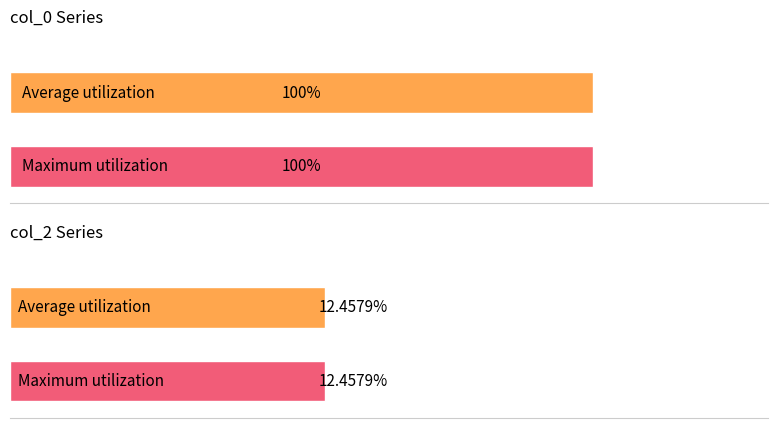

What is the value of the col_0 bar at the 6th from the left?

100.0